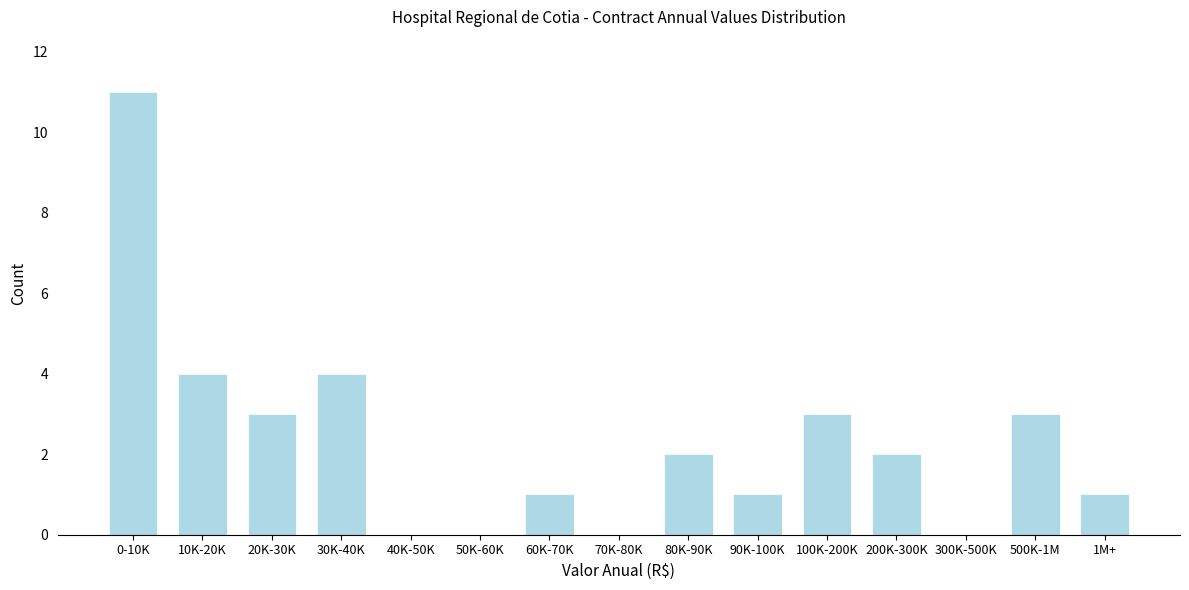

Reading left to right, list all the values displayed in this chart.

0-10K=11	10K-20K=4	20K-30K=3	30K-40K=4	40K-50K=0	50K-60K=0	60K-70K=1	70K-80K=0	80K-90K=2	90K-100K=1	100K-200K=3	200K-300K=2	300K-500K=0	500K-1M=3	1M+=1